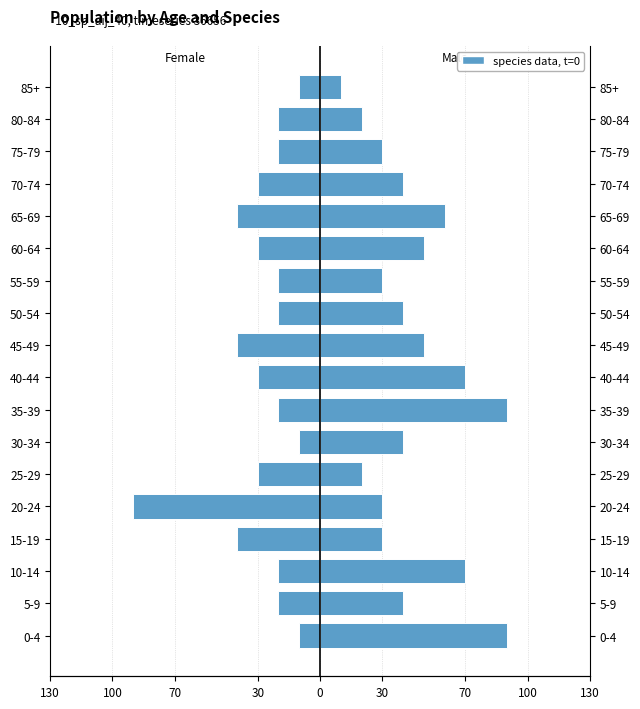

What is the highest value of the Female series?

-10